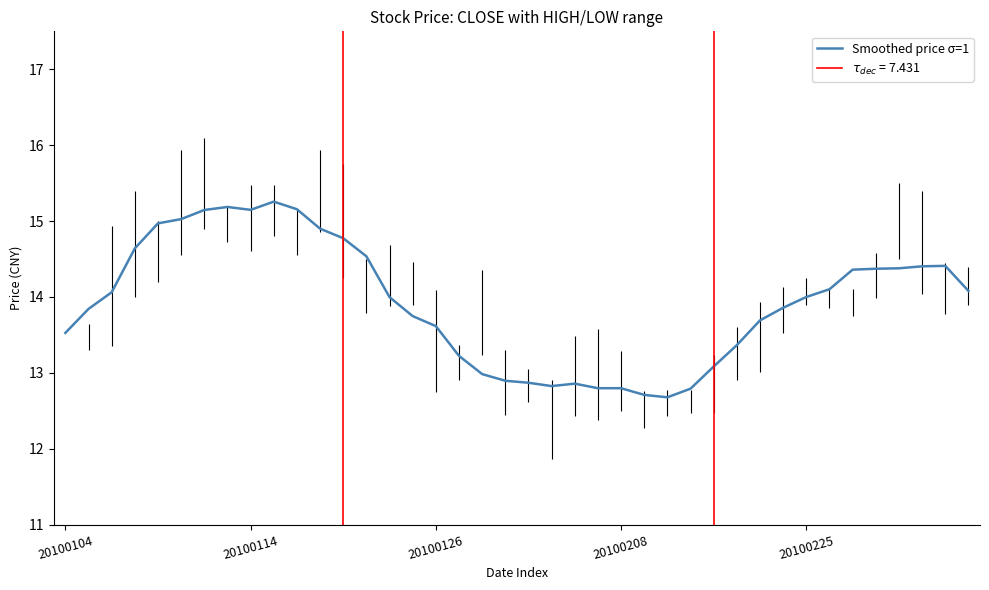

Approximately how many times larger is the value at 34 compared to 6?

0.9